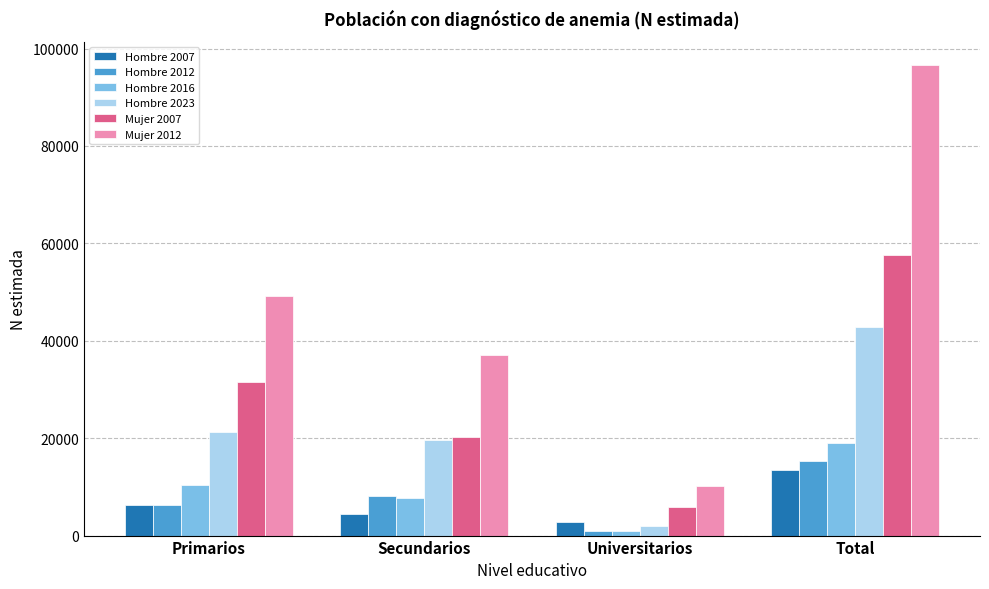

How many distinct data groups are displayed?

6